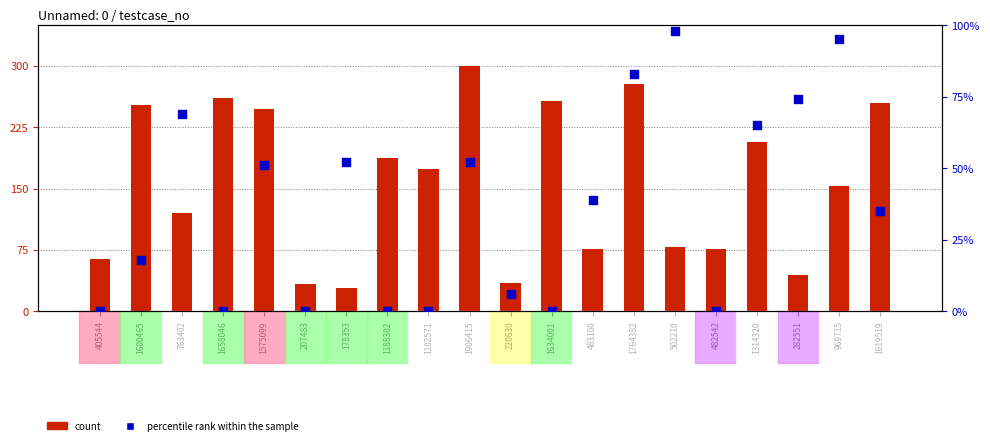

Which series has the largest total across all categories?

count